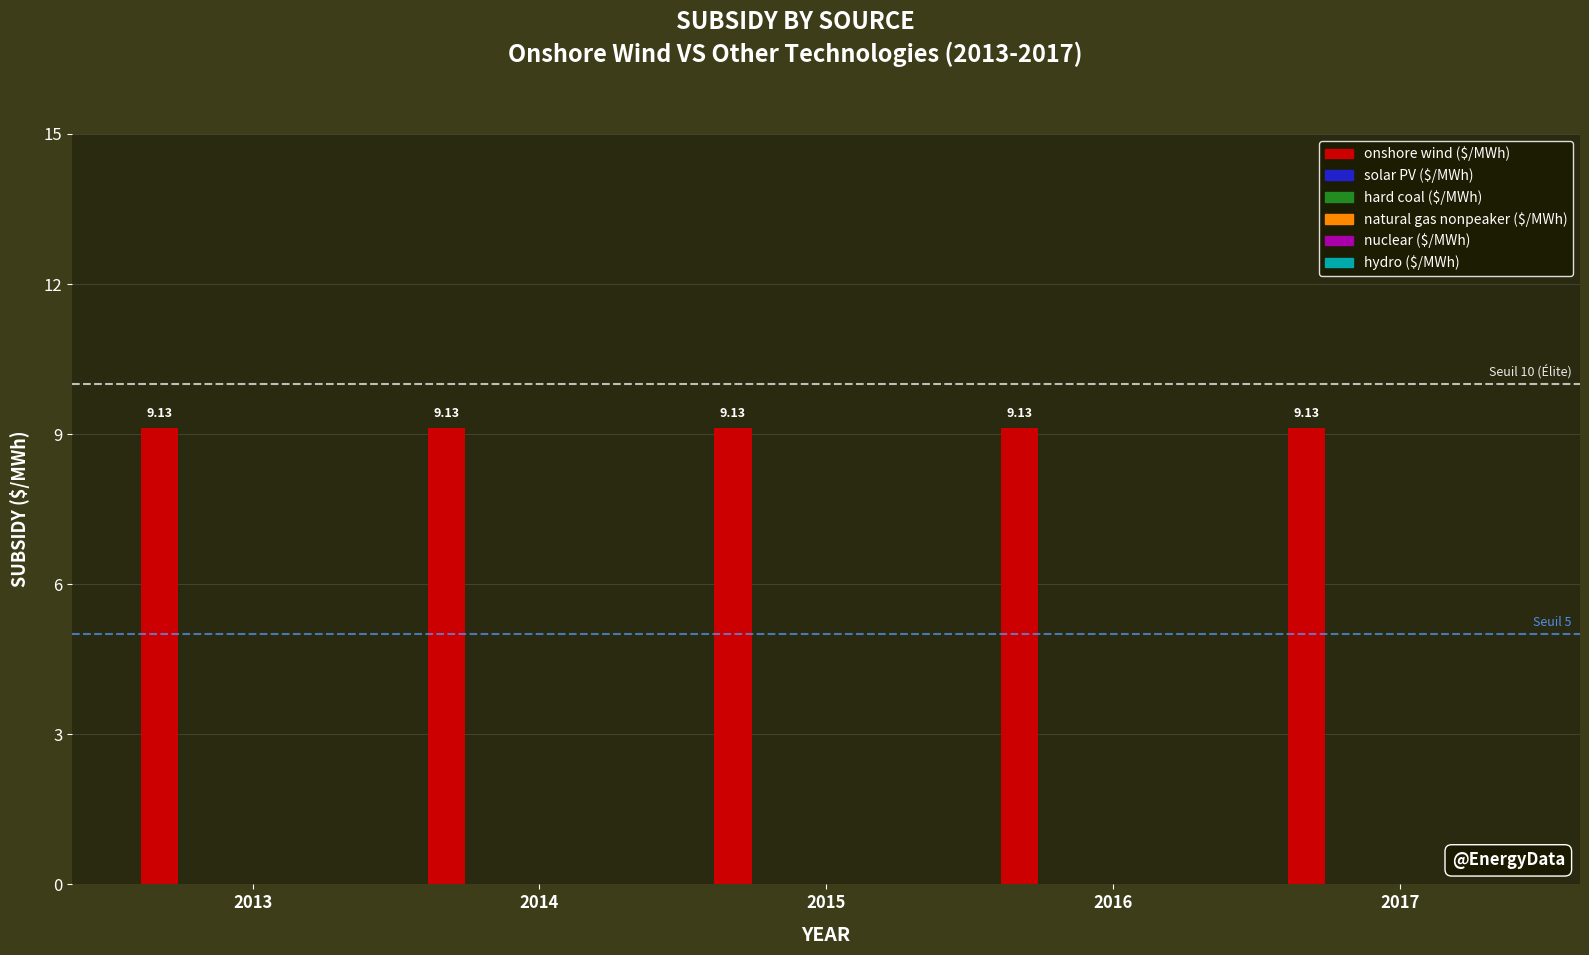

Reading right to left, list all the values displayed in this chart.

onshore wind ($/MWh): 2017=9.1	2016=9.1	2015=9.1	2014=9.1	2013=9.1
solar PV ($/MWh): 2017=0.0	2016=0.0	2015=0.0	2014=0.0	2013=0.0
hard coal ($/MWh): 2017=0.0	2016=0.0	2015=0.0	2014=0.0	2013=0.0
natural gas nonpeaker ($/MWh): 2017=0.0	2016=0.0	2015=0.0	2014=0.0	2013=0.0
nuclear ($/MWh): 2017=0.0	2016=0.0	2015=0.0	2014=0.0	2013=0.0
hydro ($/MWh): 2017=0.0	2016=0.0	2015=0.0	2014=0.0	2013=0.0